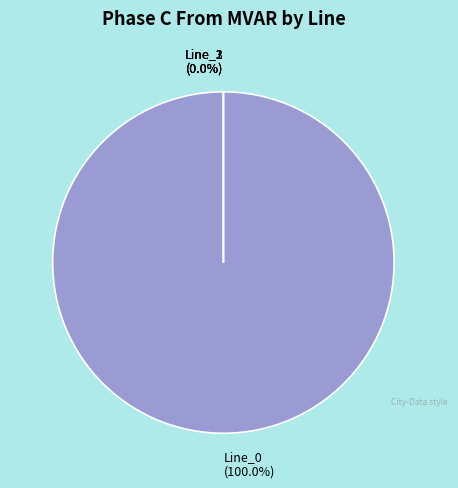

What is the largest slice in the pie chart?

Line_0